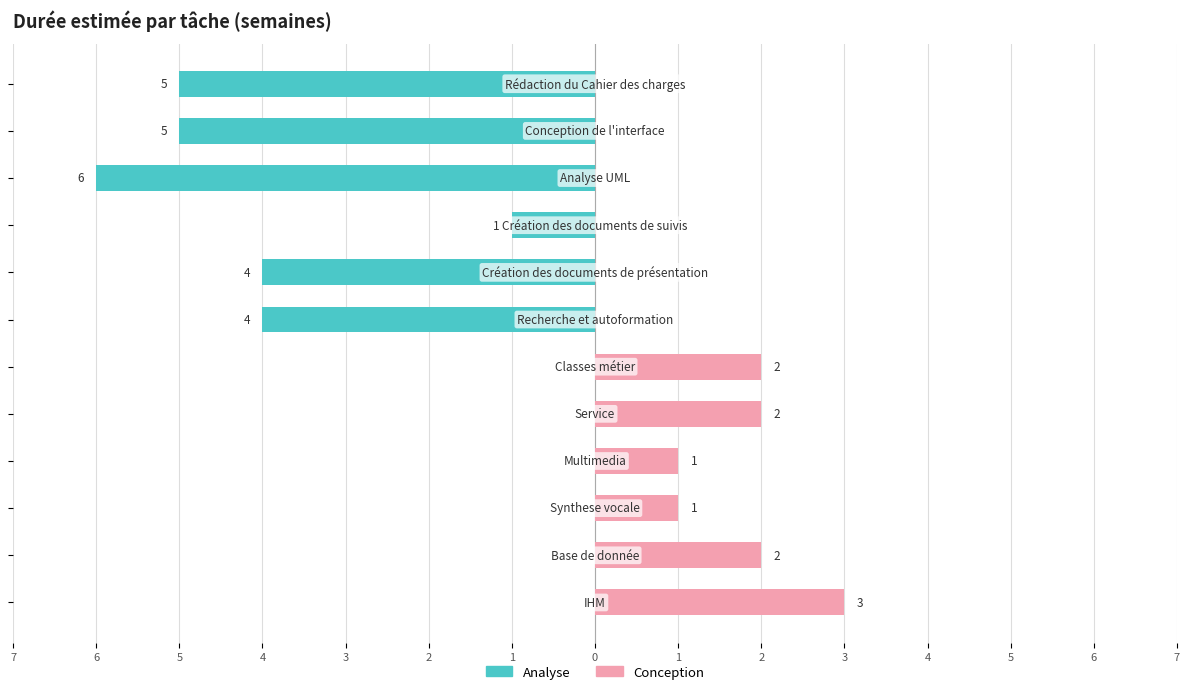

What is the maximum value for Conception?

3